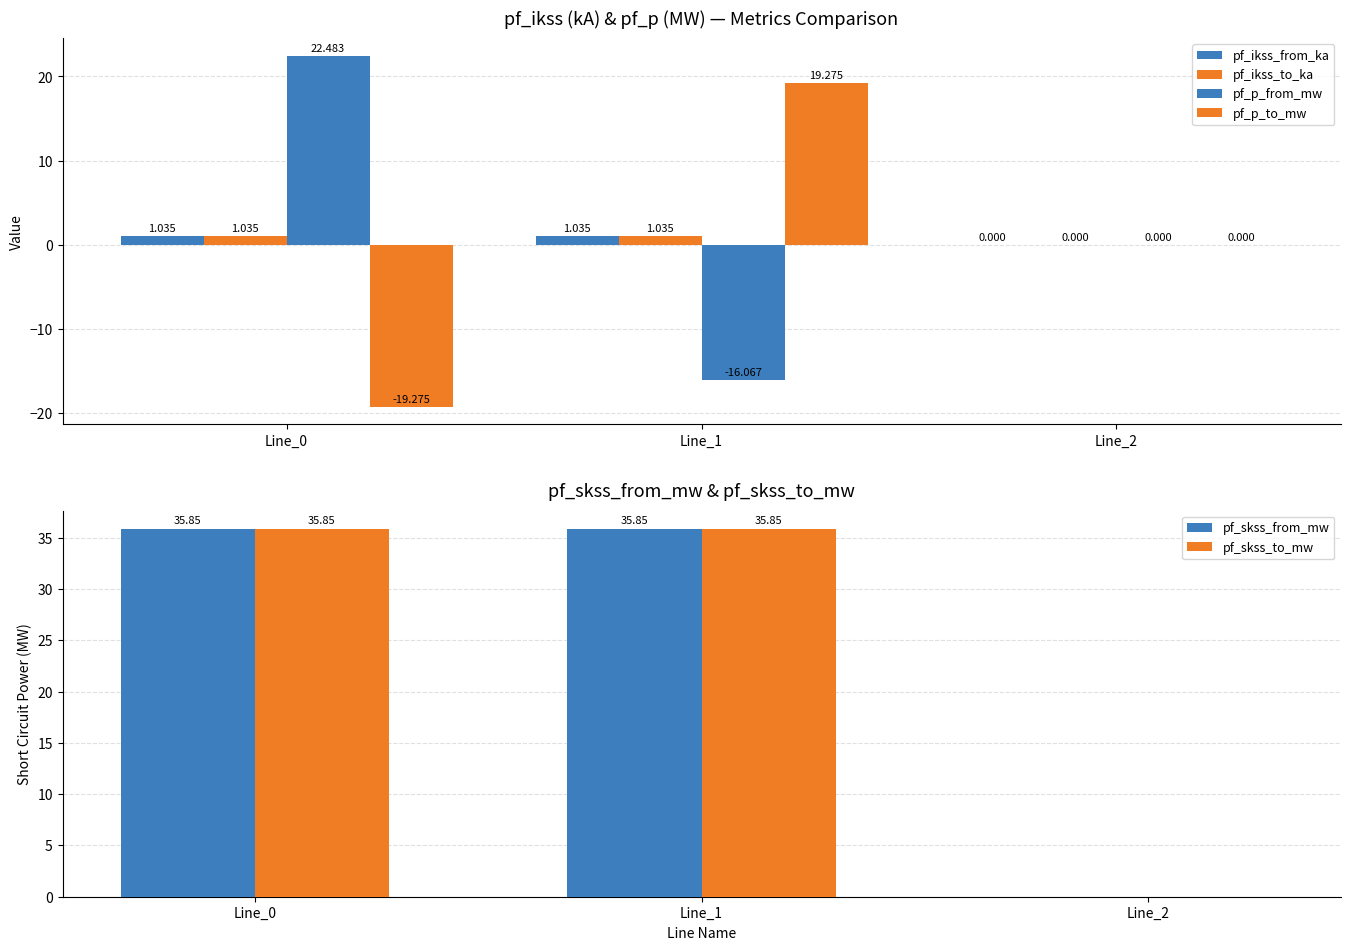

What are all the series names shown in the legend?

pf_ikss_from_ka, pf_ikss_to_ka, pf_p_from_mw, pf_p_to_mw, pf_skss_from_mw, pf_skss_to_mw